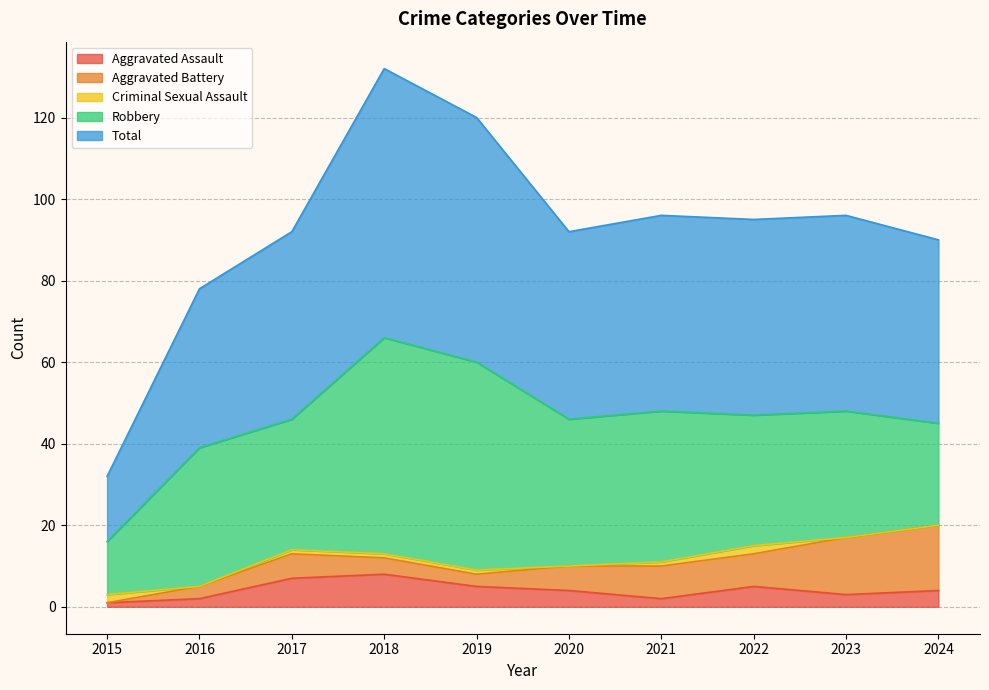

How many interior local valleys does the Aggravated Assault series have?

2